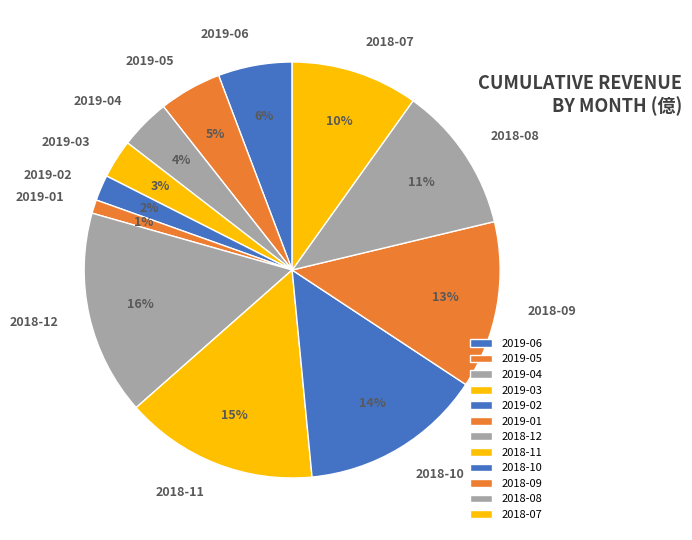

Between 2019-05 and 2019-02, which is larger?

2019-05